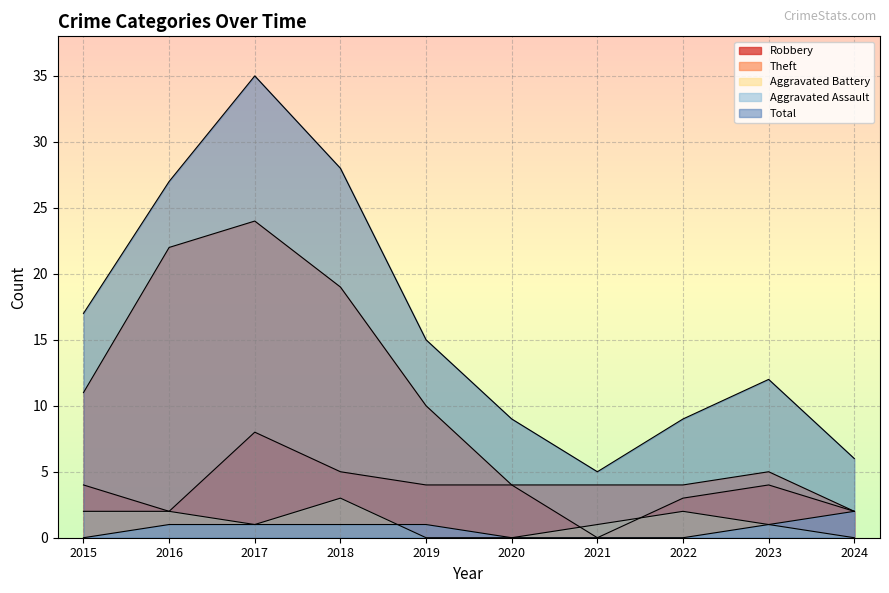

Between 2022 and 2020, which is larger?

2020